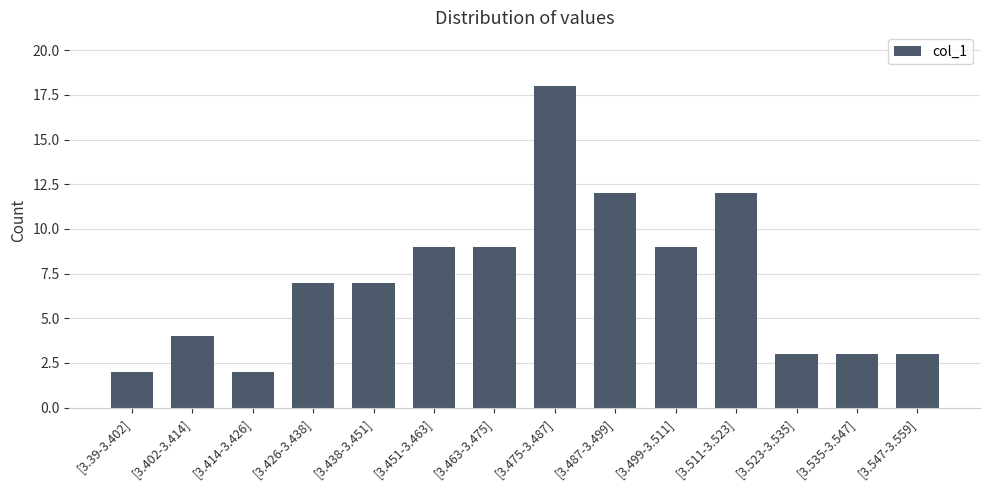

What is the difference between the second highest and minimum values?

10